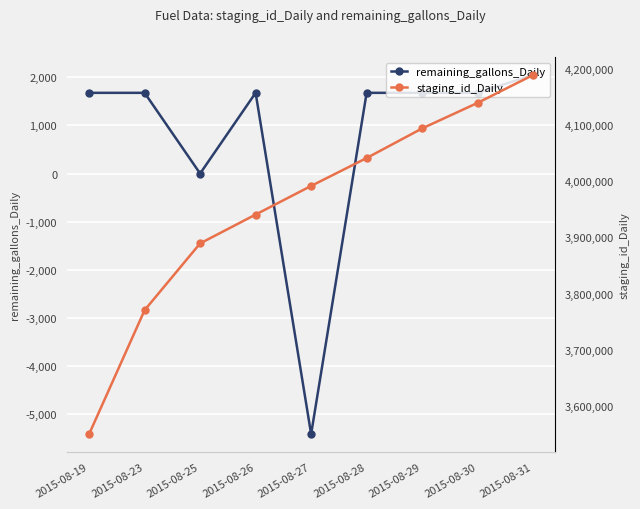

What is the average value of the remaining_gallons_Daily series?

745